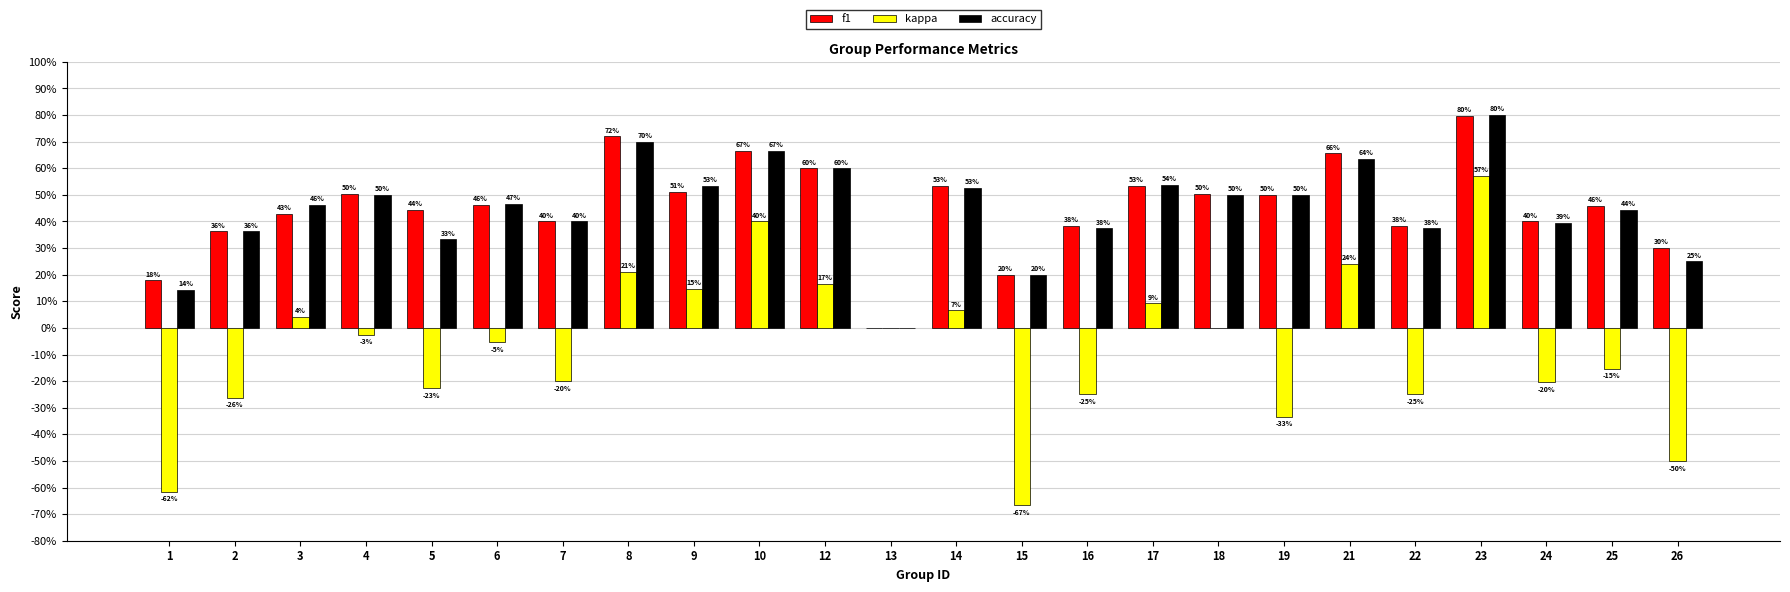

What are all the series names shown in the legend?

f1, kappa, accuracy